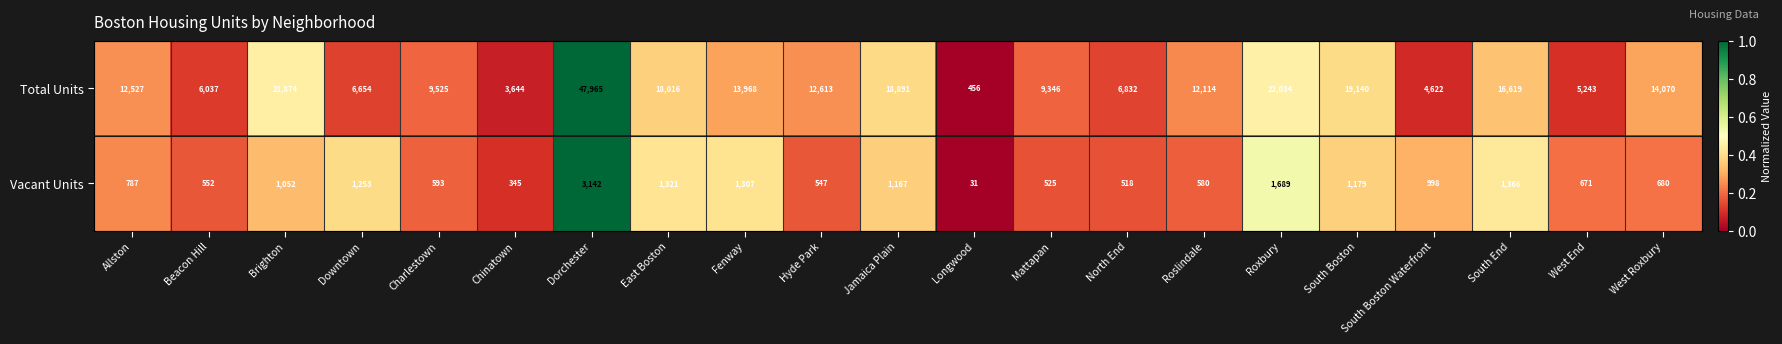

What is the sum of all Vacant Units values?

20303